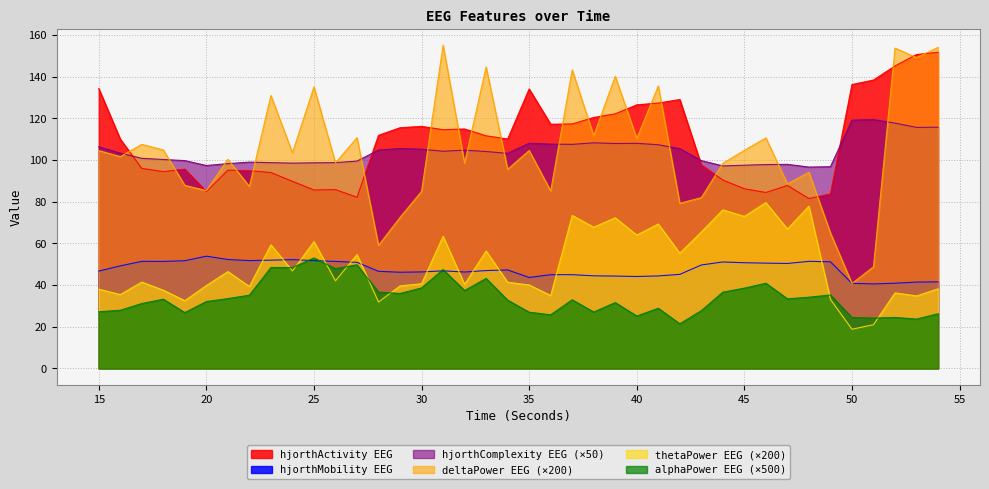

What are all the series names shown in the legend?

hjorthActivity EEG, hjorthMobility EEG, hjorthComplexity EEG (×50), deltaPower EEG (×200), thetaPower EEG (×200), alphaPower EEG (×500)